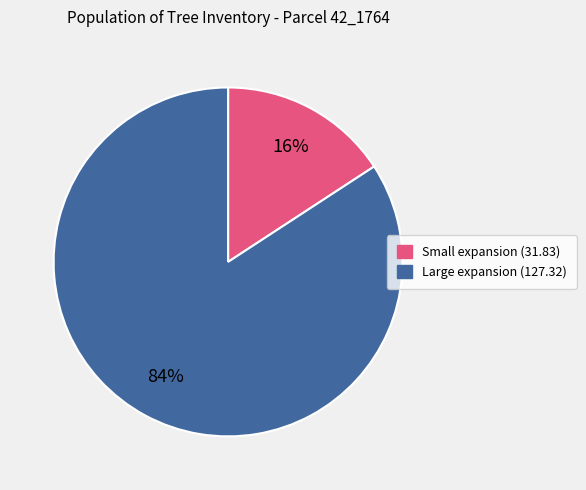

What is the smallest slice in the pie chart?

Small expansion (31.83)